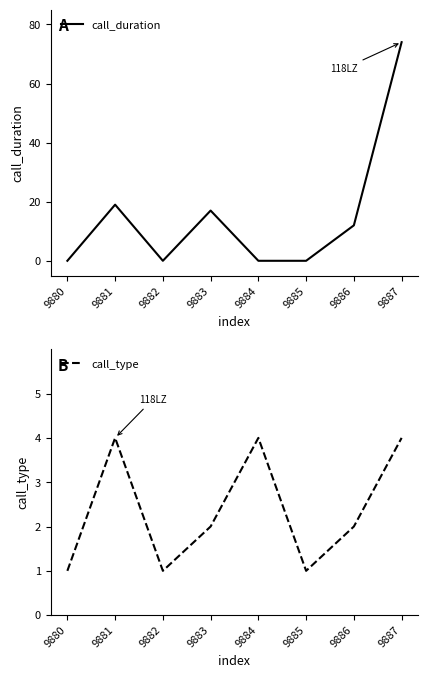

How many values in the call_type series are below 2?

3